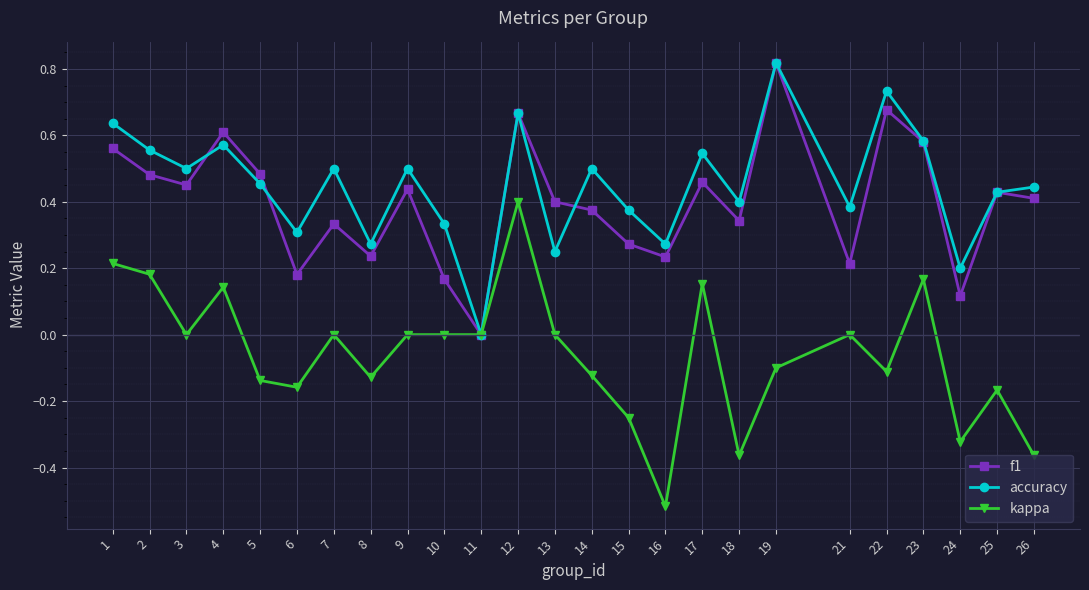

How many data points does each series have?

25